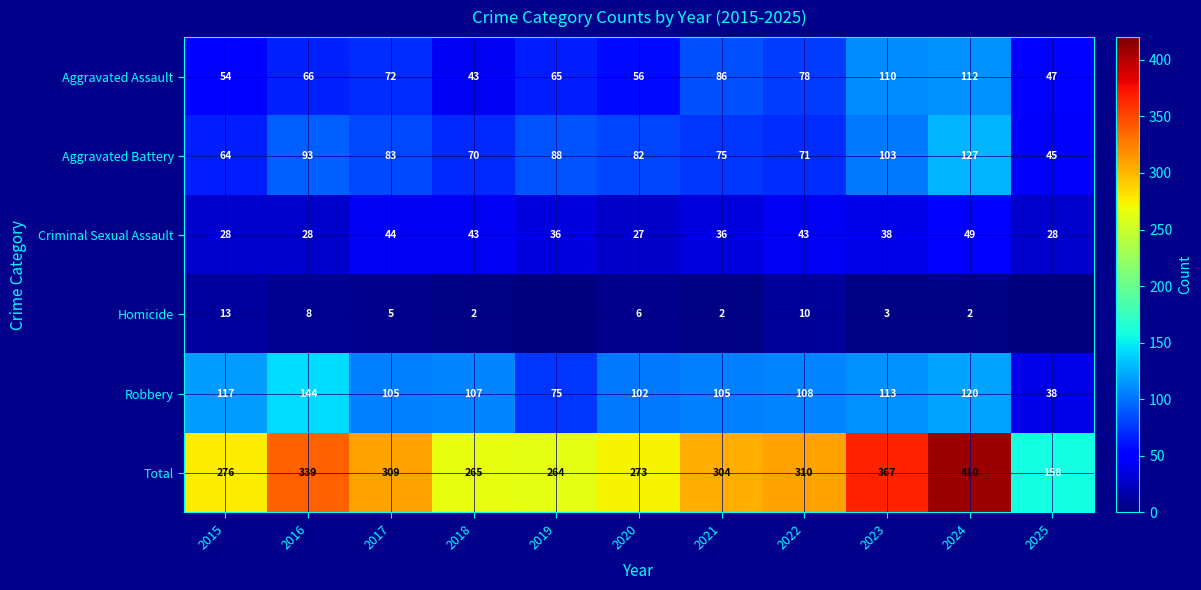

At which label does Total reach its minimum?

2025